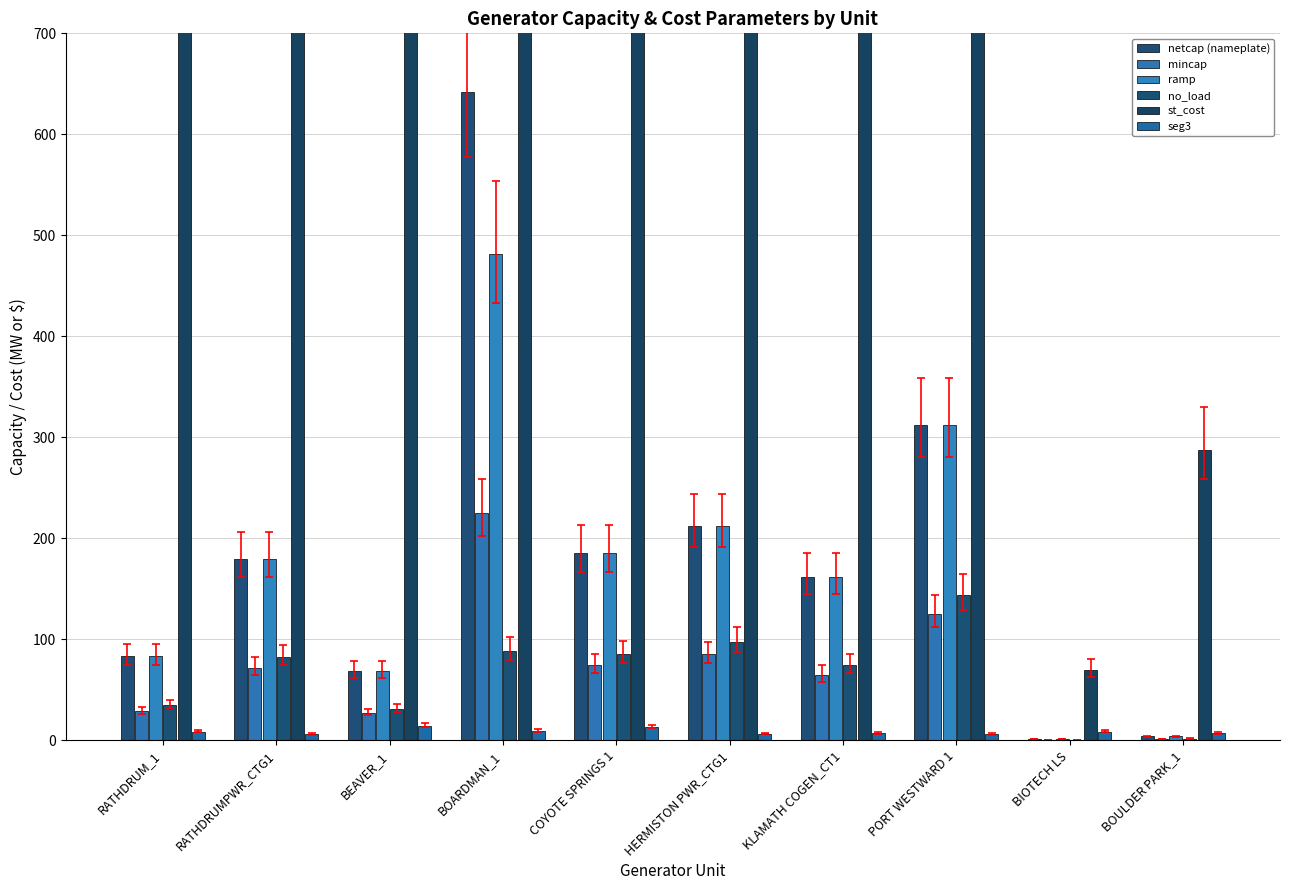

How many distinct data groups are displayed?

6